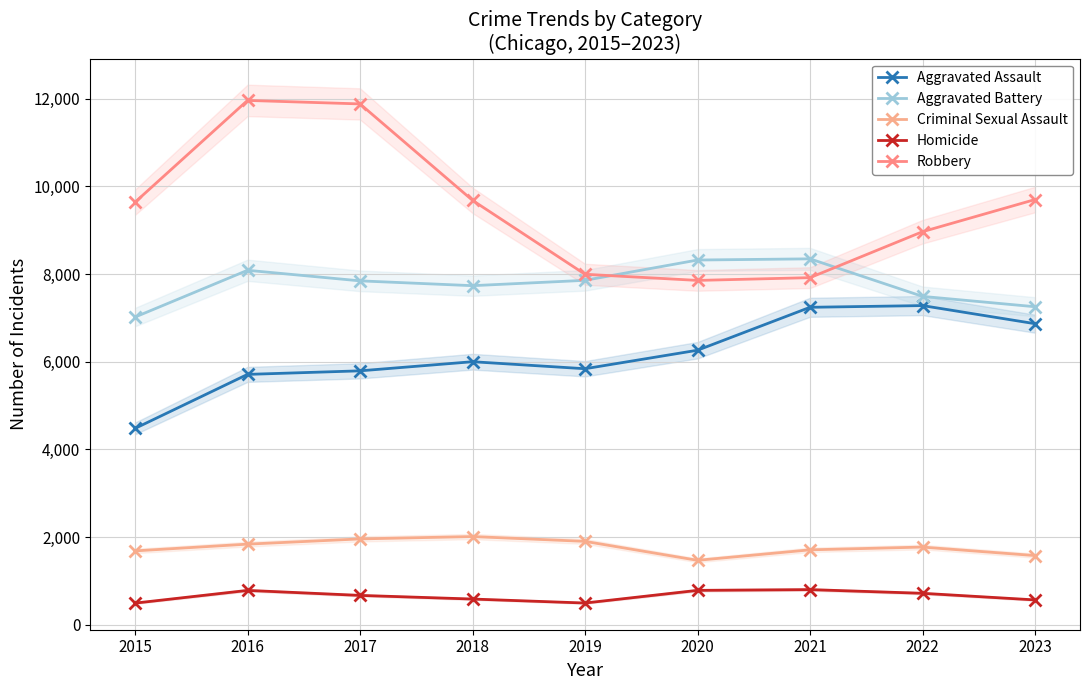

Reading right to left, what are all the values shown in this chart?

Aggravated Assault: 2023=6868	2022=7281	2021=7242	2020=6263	2019=5841	2018=6001	2017=5793	2016=5712	2015=4480
Aggravated Battery: 2023=7255	2022=7491	2021=8347	2020=8320	2019=7857	2018=7735	2017=7845	2016=8086	2015=7019
Criminal Sexual Assault: 2023=1580	2022=1774	2021=1711	2020=1472	2019=1904	2018=2014	2017=1960	2016=1841	2015=1687
Homicide: 2023=569	2022=720	2021=804	2020=787	2019=498	2018=589	2017=672	2016=786	2015=496
Robbery: 2023=9699	2022=8966	2021=7918	2020=7855	2019=7995	2018=9681	2017=11880	2016=11960	2015=9638